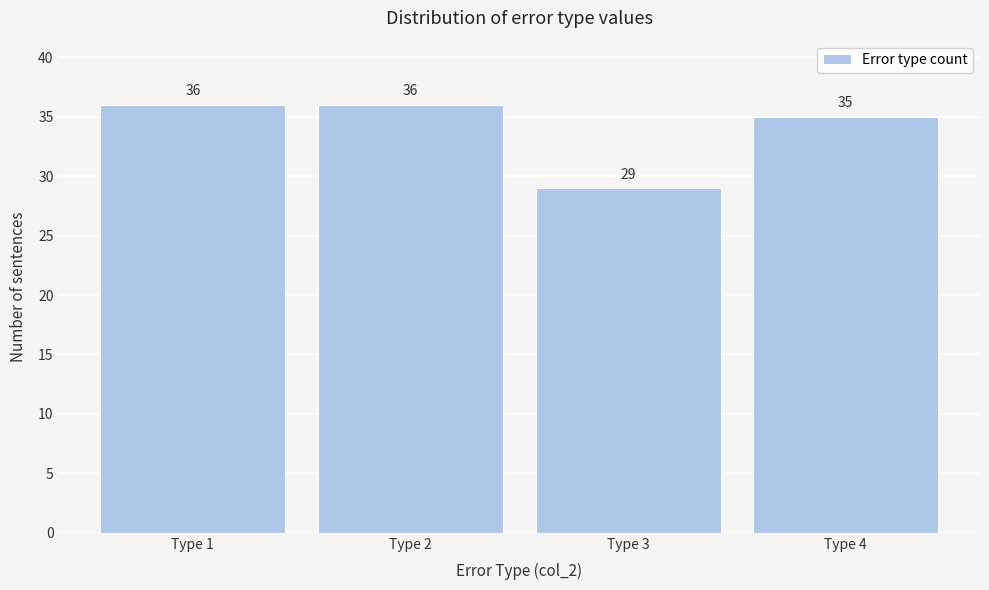

Reading left to right, what are all the values shown in this chart?

36	36	29	35